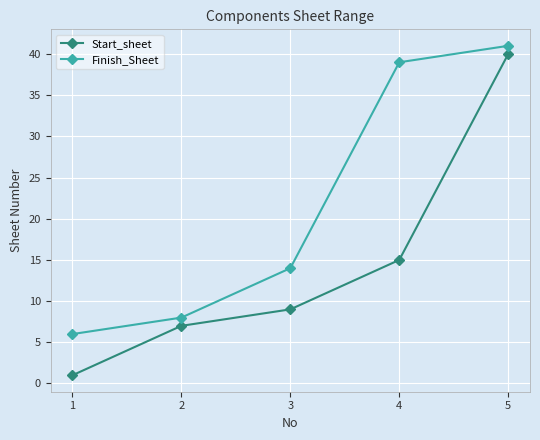

Is the value of Start_sheet at 1 greater than the value of Finish_Sheet at 2?

No